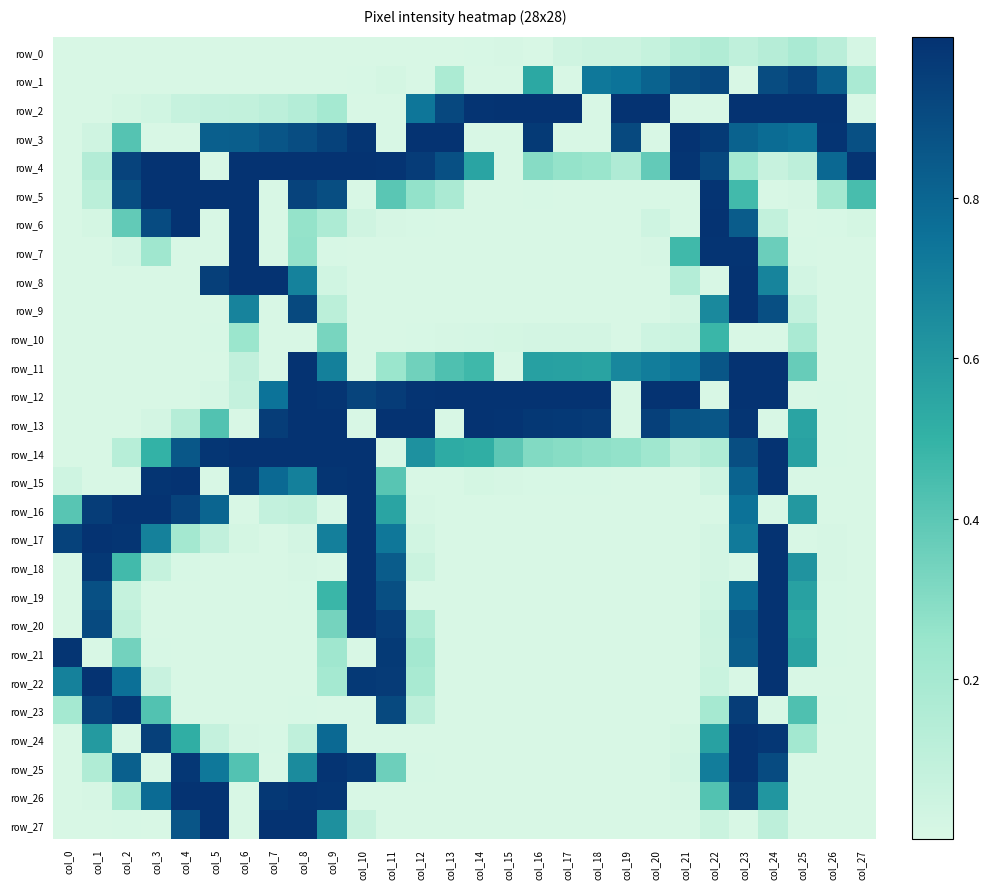

The row_4 series shows -0.4 at col_0. True or false?

False